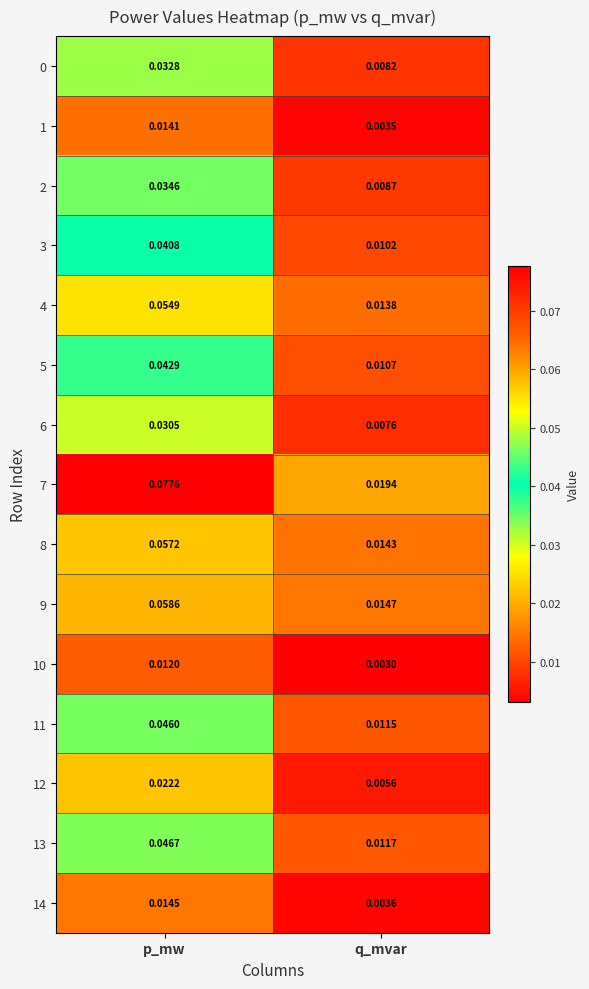

Where is 12 nearest to the value 0?

q_mvar